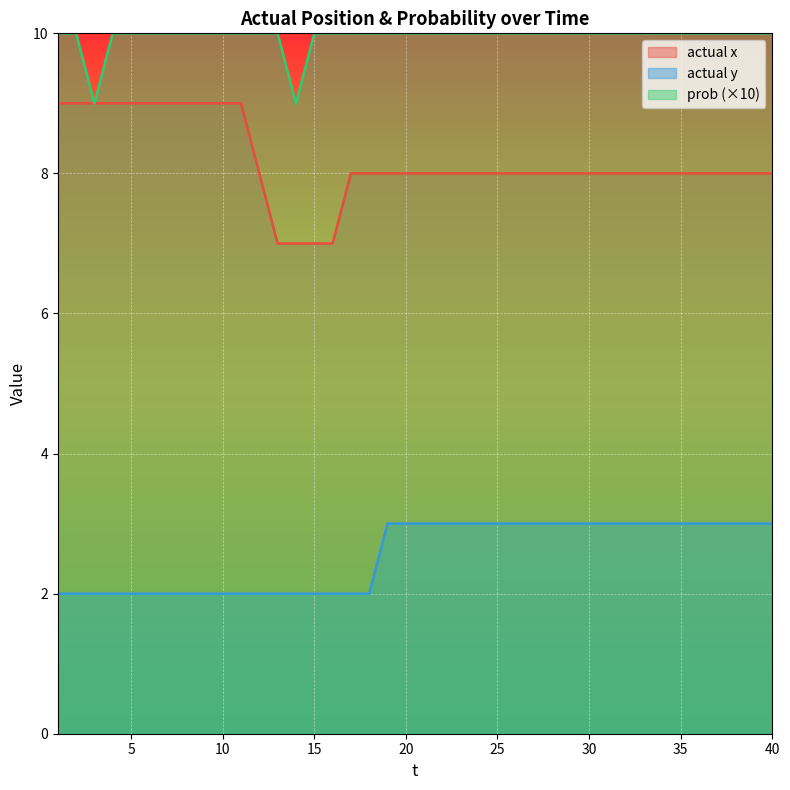

What is the value of the actual x point at the 2nd from the left?

9